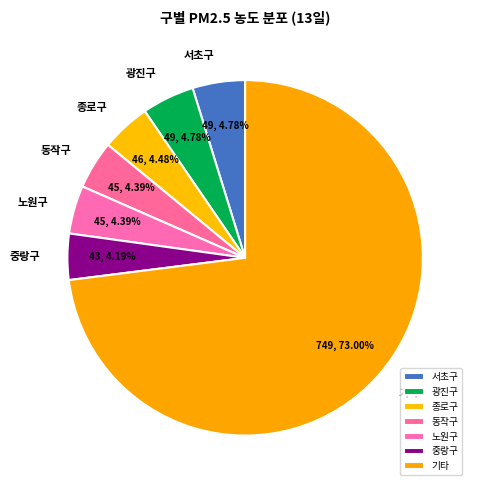

Is there any slice that represents more than half of the pie?

Yes